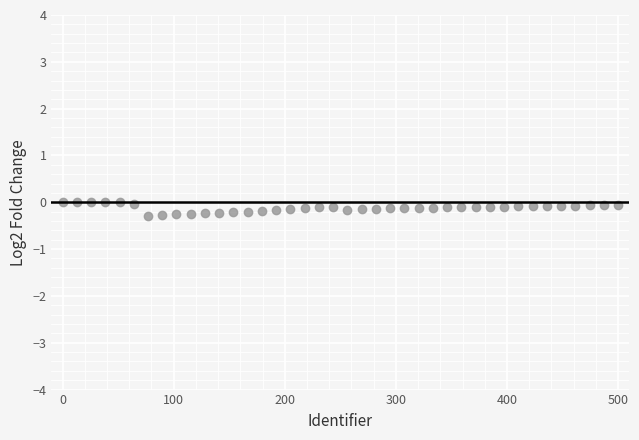

What is the range of Y values (max minus min)?

0.3